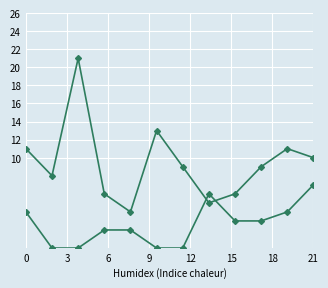

Does the chart display data point markers on the line(s)?

No